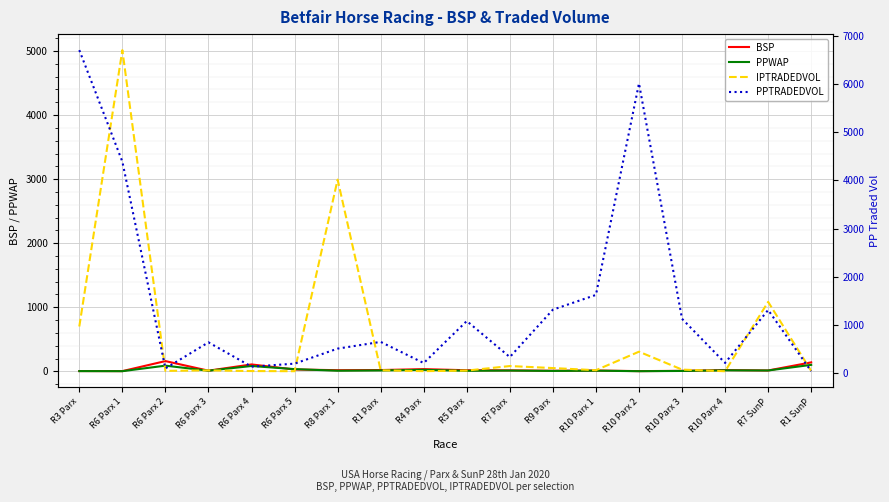

What is the label of the 10th point from the right?

R4 Parx